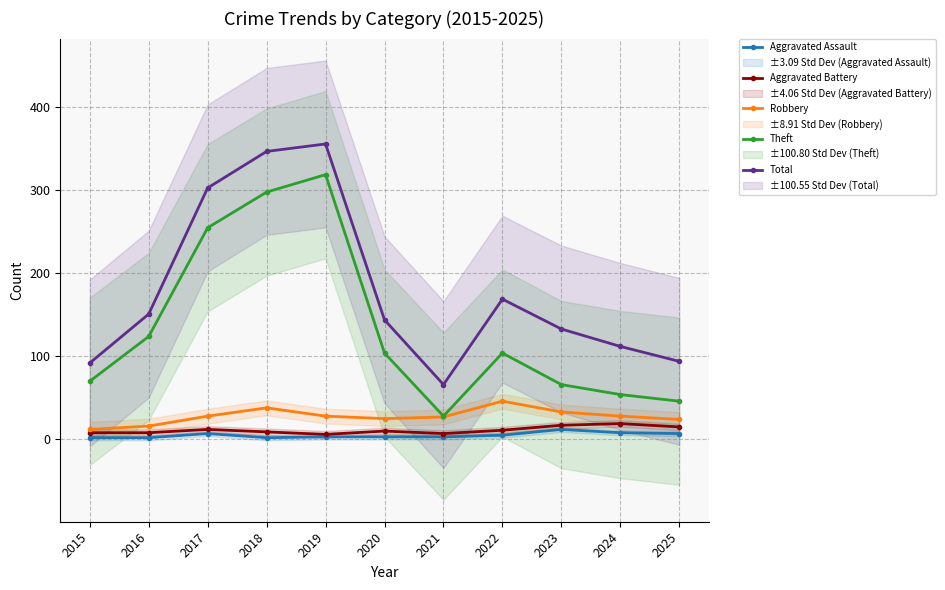

Which series has the widest spread of values?

Theft